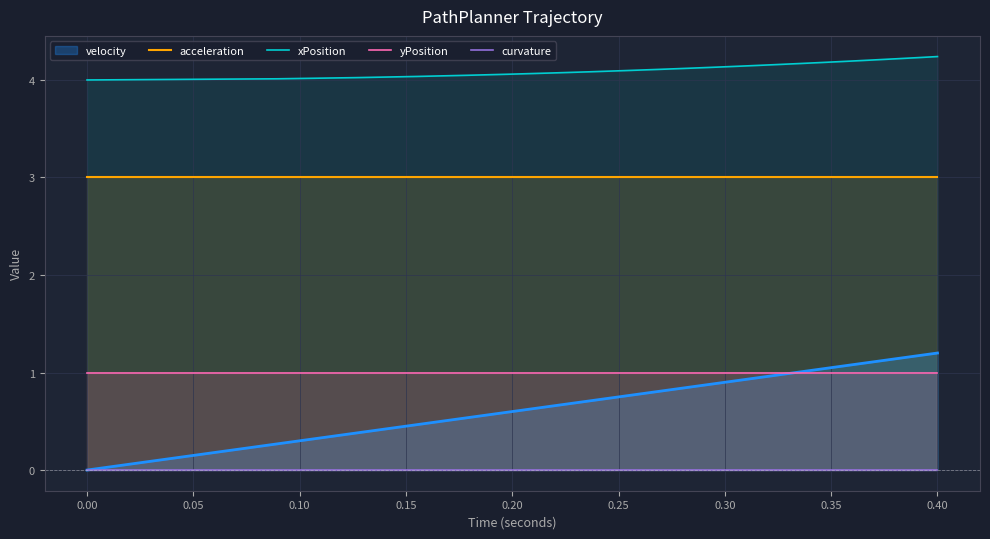

True or false: acceleration and xPosition cross at least once.

False